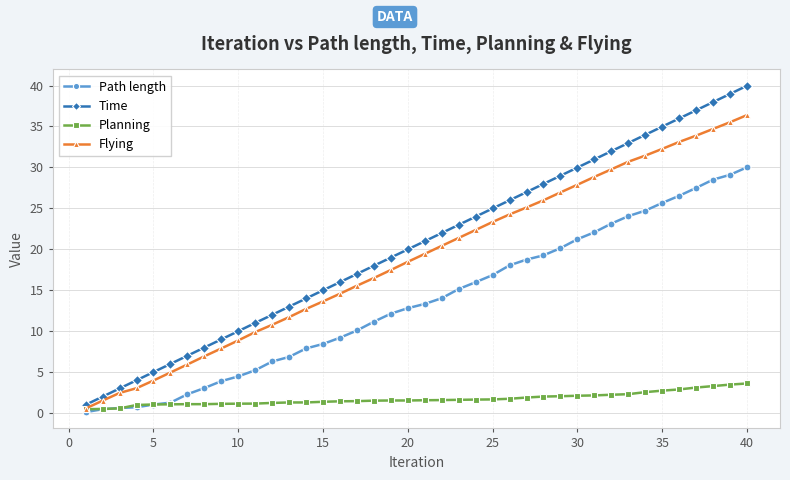

List the series in order of their peak value, highest first.

Time, Flying, Path length, Planning